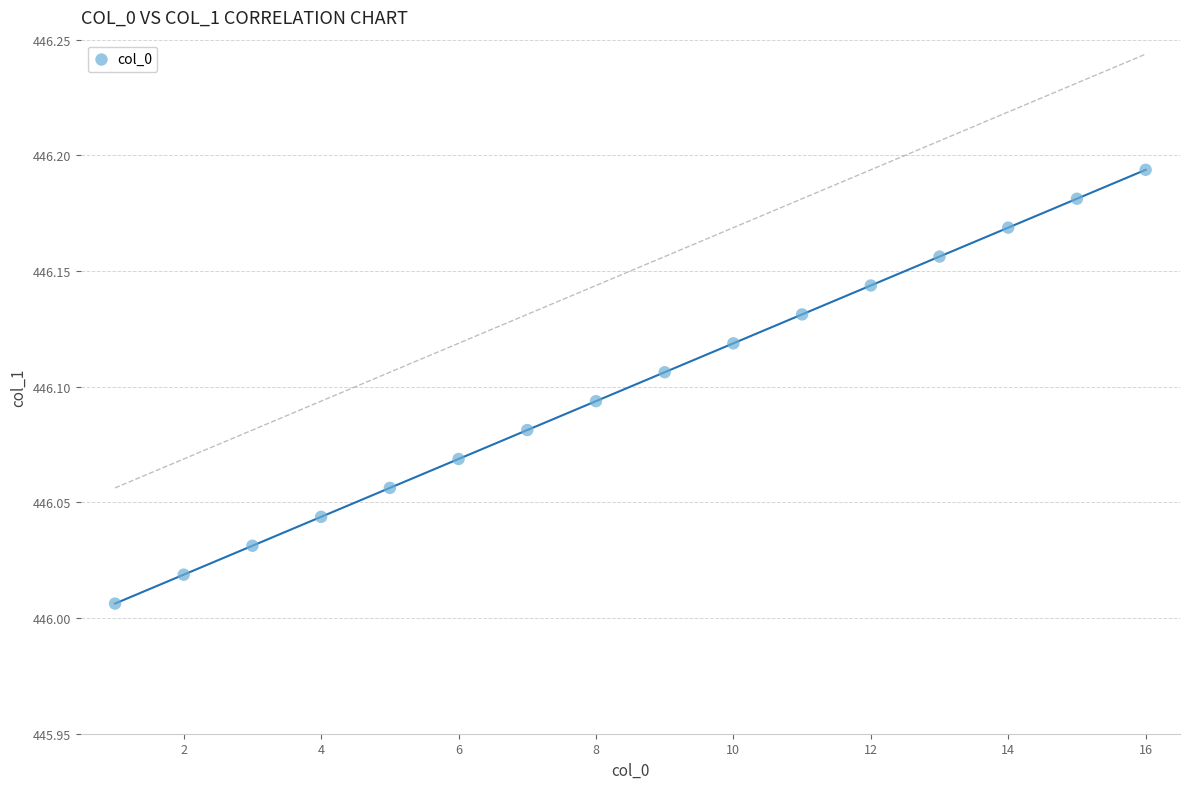

What is the range of X values (max minus min)?

15.0